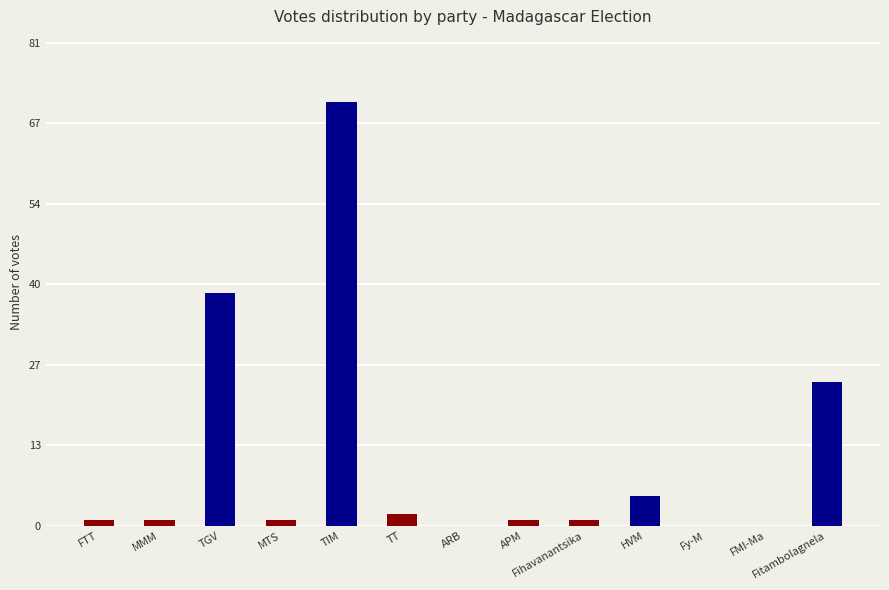

Is it true that the value at Fy-M is 0?

True